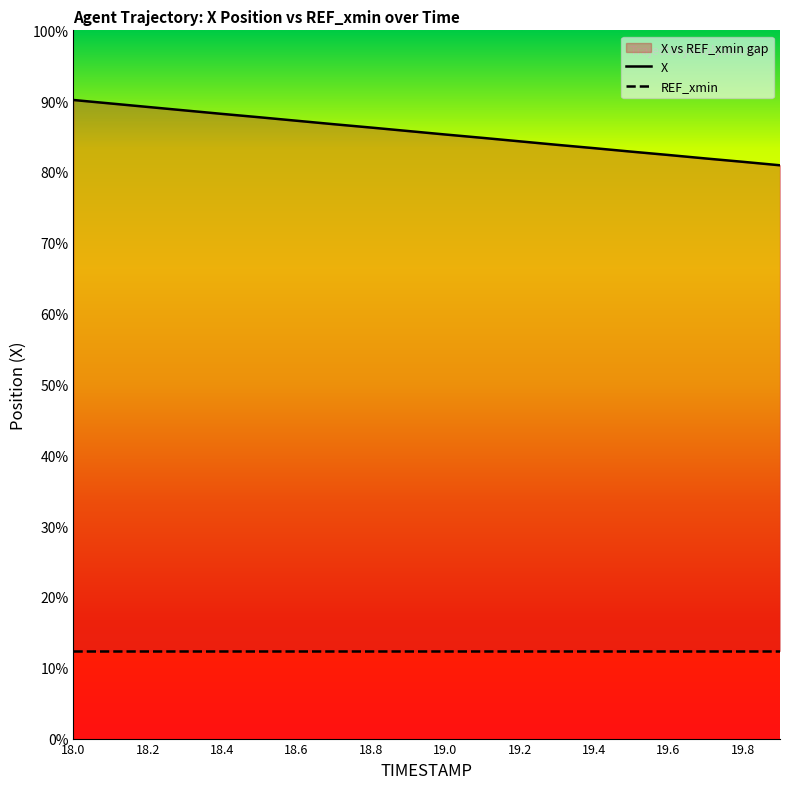

What is the value of the 18th point from the left?

1105.0